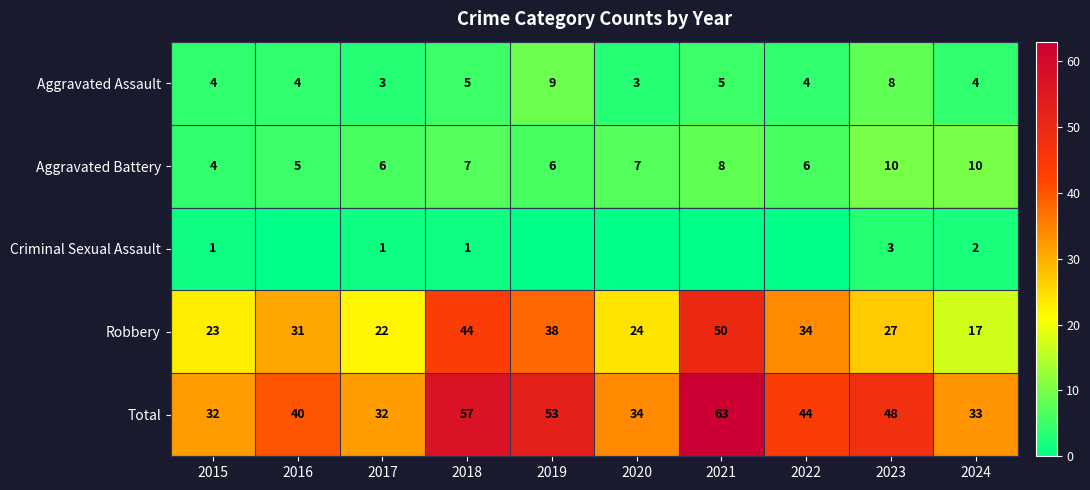

Is the value of Robbery at 2021 greater than the value of Aggravated Assault at 2023?

Yes